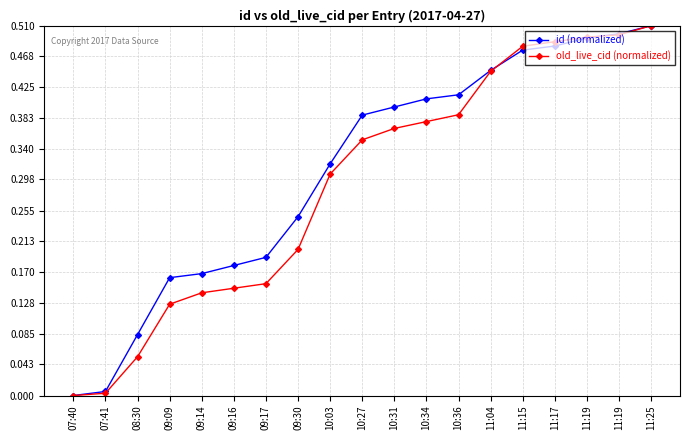

What is the label of the 19th point from the left?

11:25